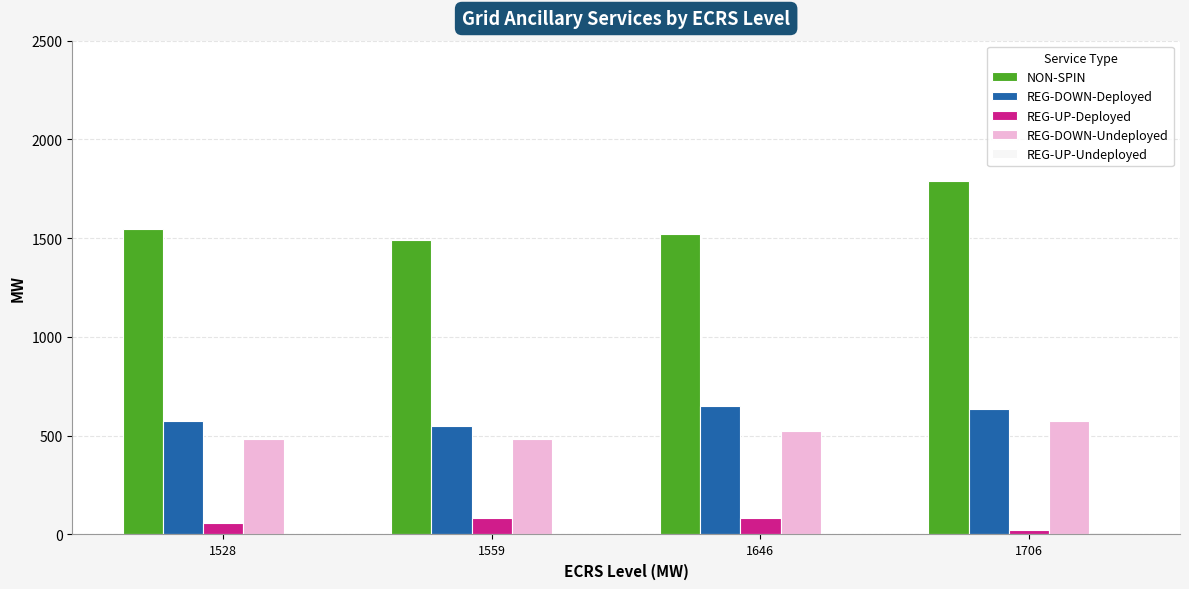

What is the sum of all REG-DOWN-Deployed values?

2410.0